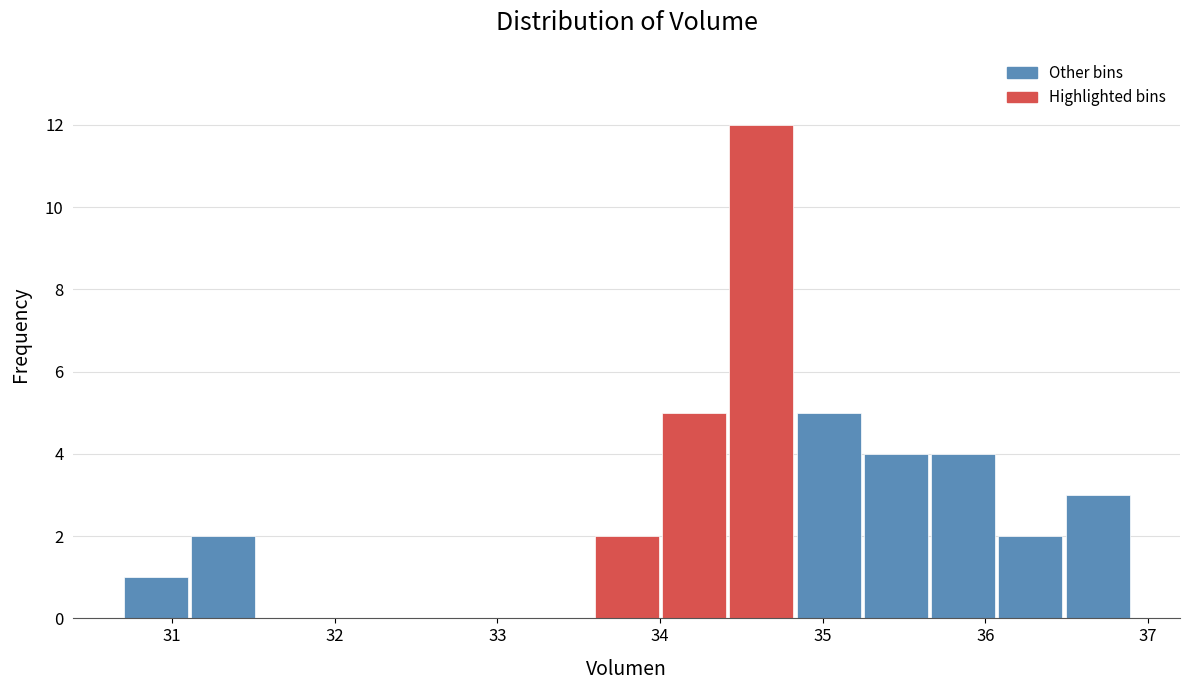

What is the height of the bar covering 31.1 to 31.5 on the x-axis? Neither the bar edges nor the heights are printed on the chart, so give them approximately, as read against the axes.

2